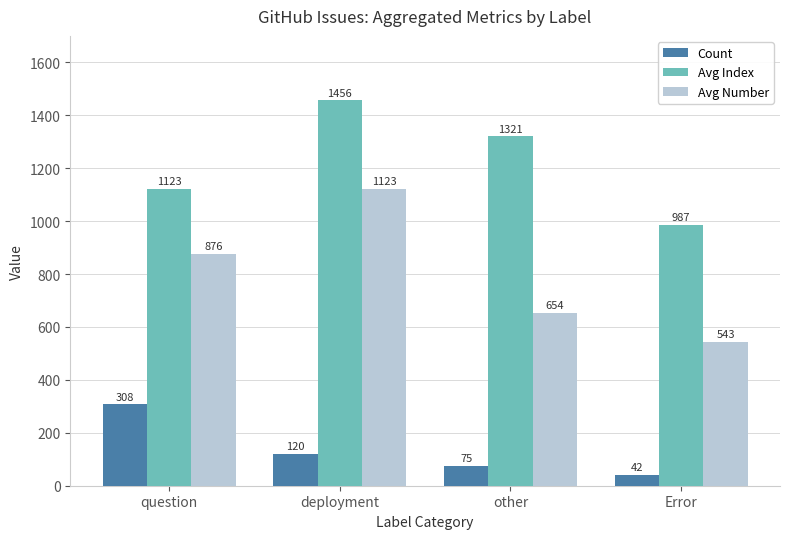

Rank the categories by Count value from highest to lowest.

question, deployment, other, Error